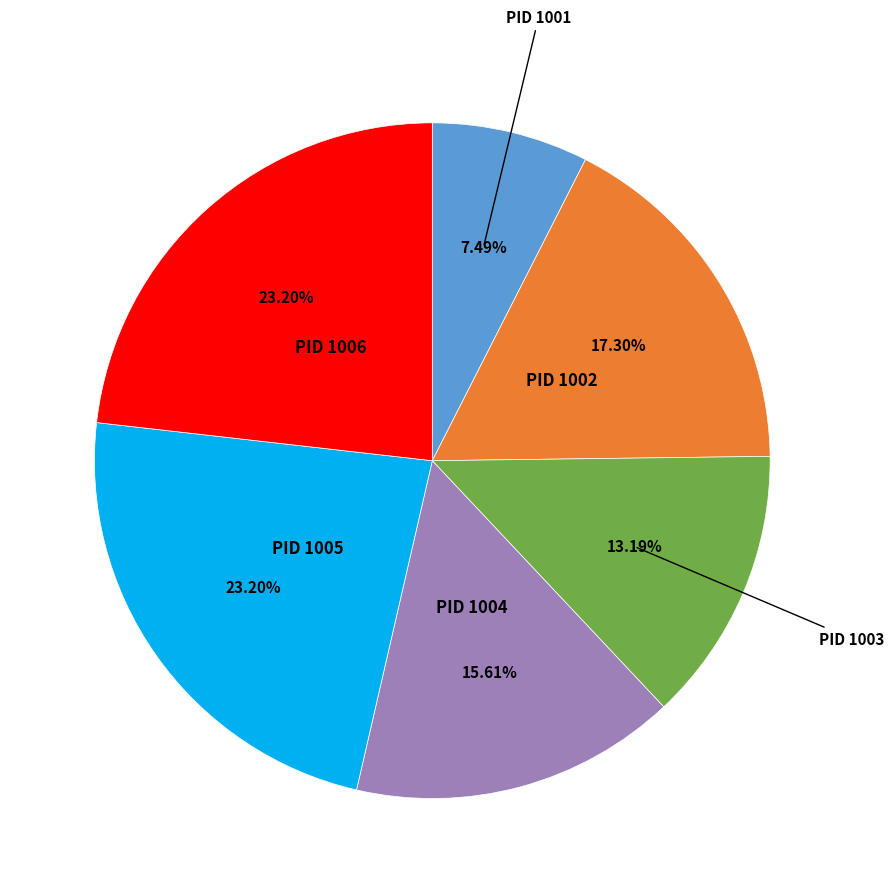

To the nearest percent, what is the difference between the largest and smallest slice percentages?

16%